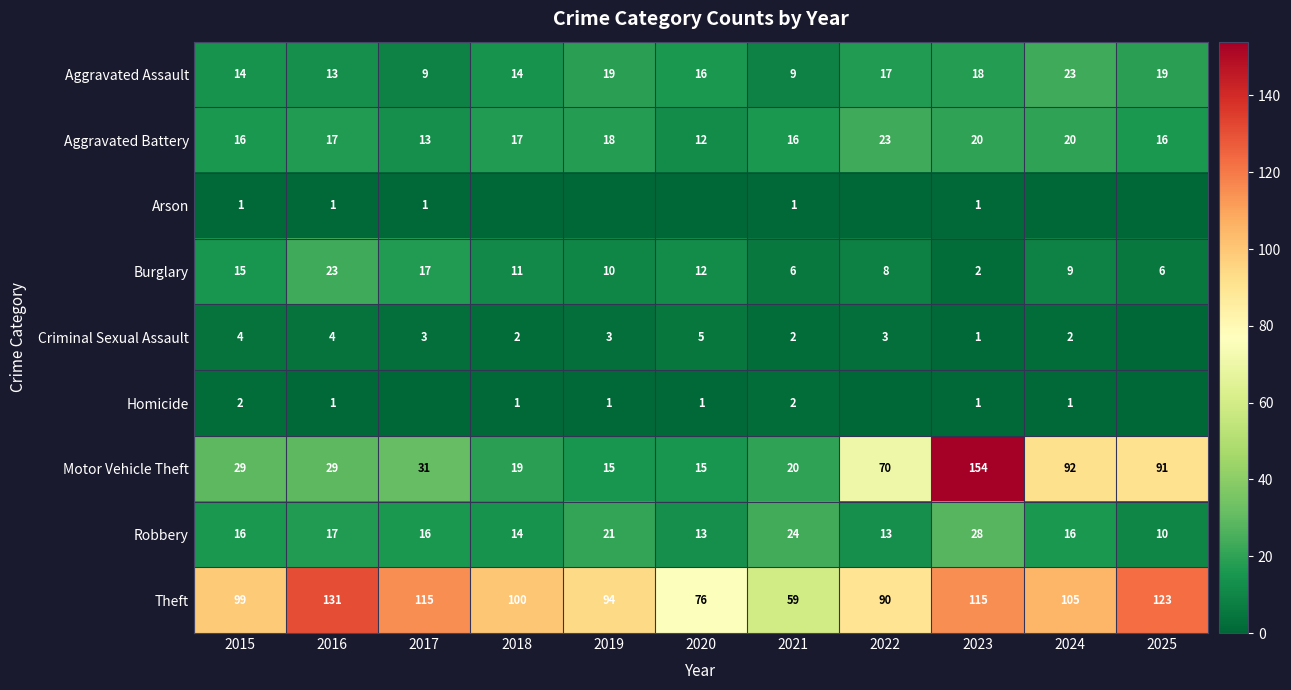

What is the total value across all series at 2023?

340